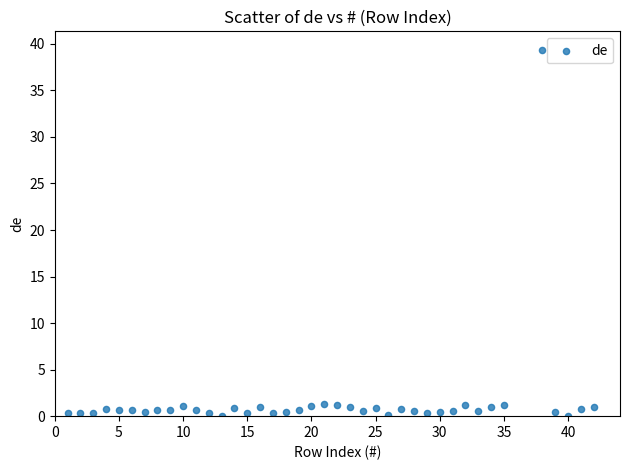

What is the range of Y values (max minus min)?

39.4